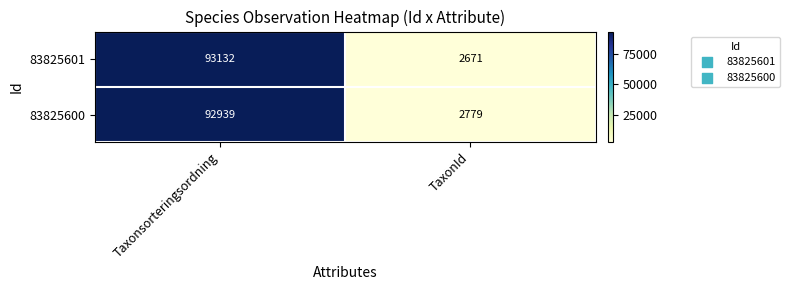

At Taxonsorteringsordning, list the series in order from largest to smallest.

83825601, 83825600